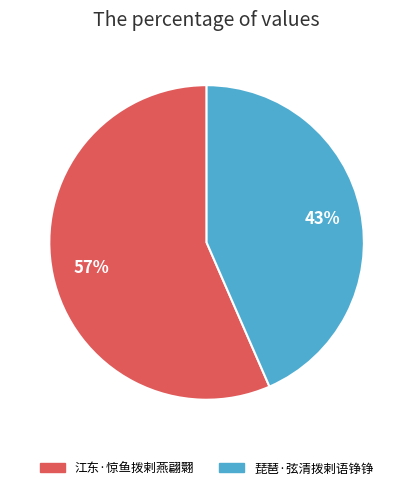

To the nearest percent, what is the combined percentage of 琵琶·弦清拨剌语铮铮 and 江东·惊鱼拨剌燕翩翾?

100%